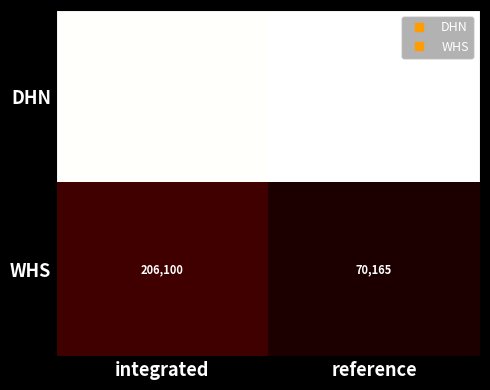

At which category is the sum across all series the highest?

integrated